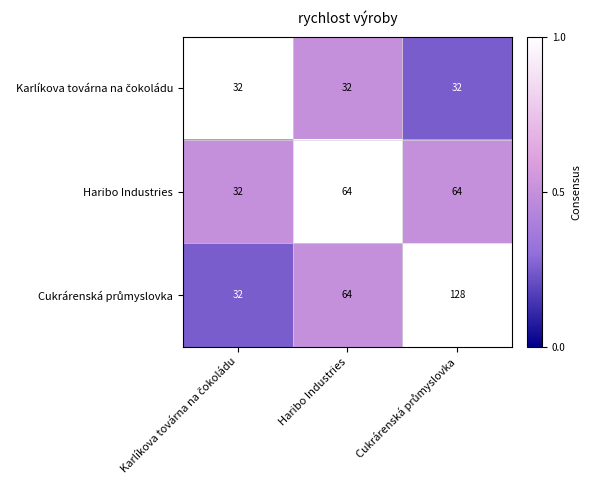

The value of Haribo Industries at Haribo Industries is 64. True or false?

True